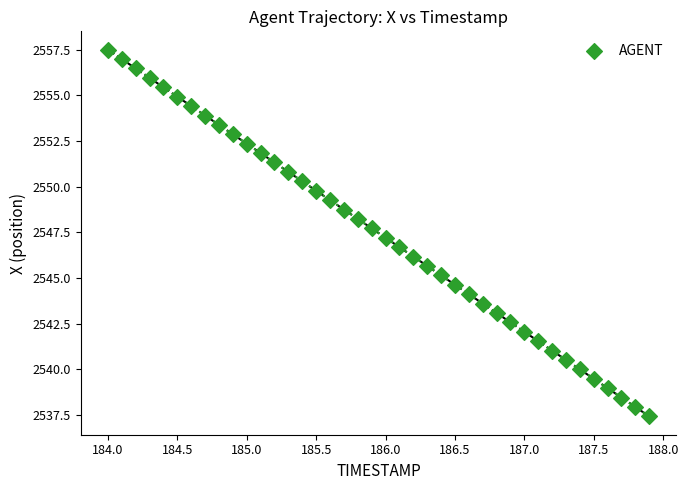

What is the range of X values (max minus min)?

3.9